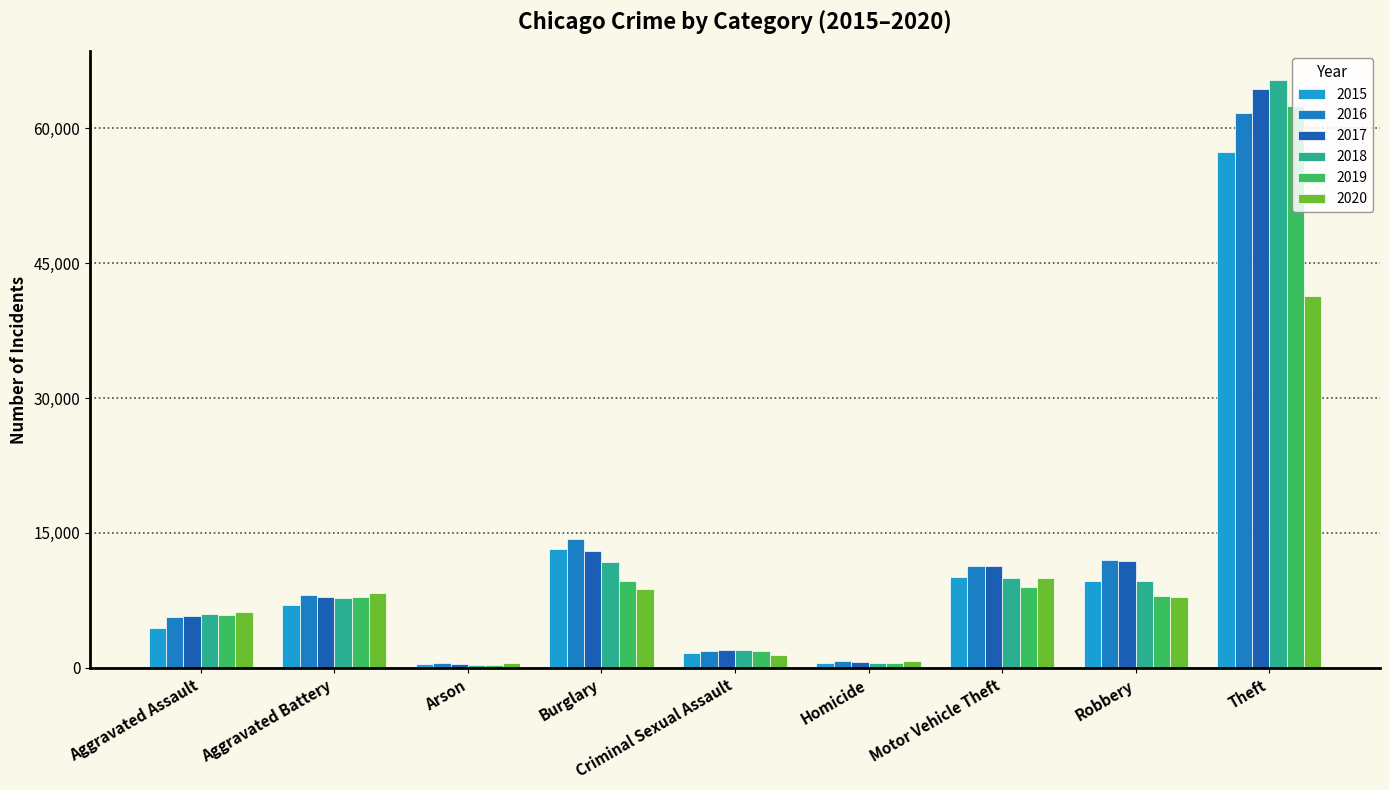

How many groups of bars are there?

9